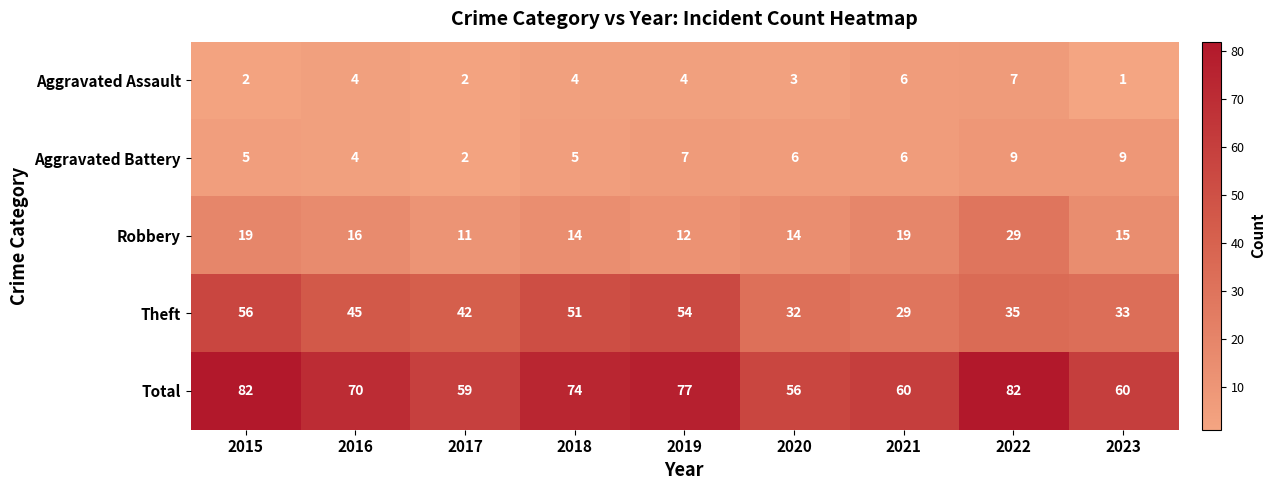

Which label corresponds to the smallest value in the chart?

2023